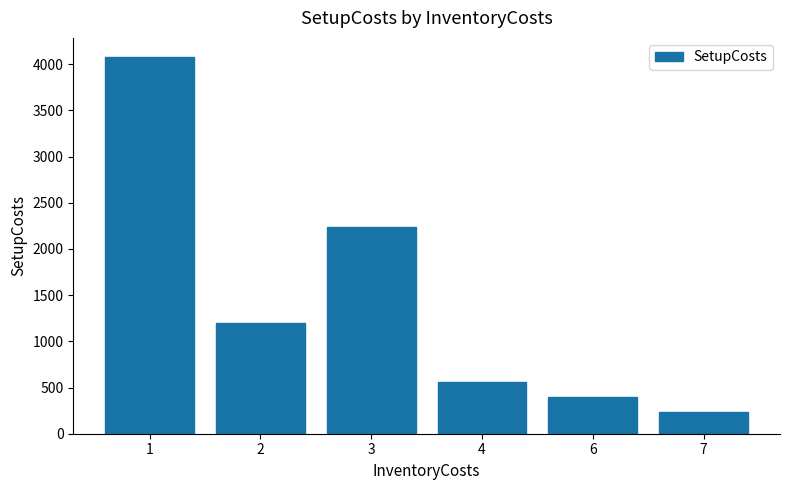

Are the bars horizontal?

No